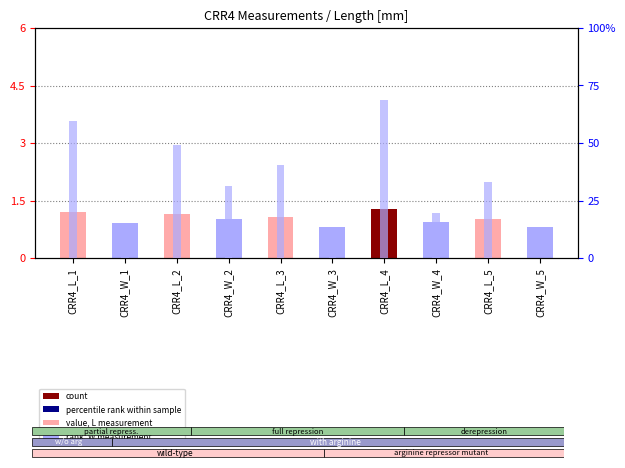

Does the chart contain any negative values?

No